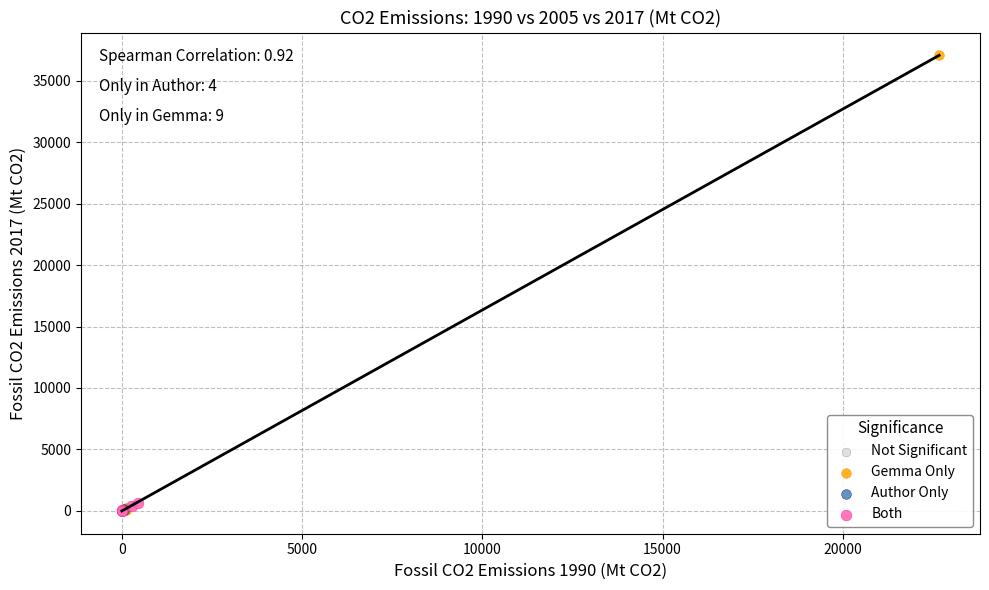

Which series reaches the maximum Y coordinate?

Gemma Only